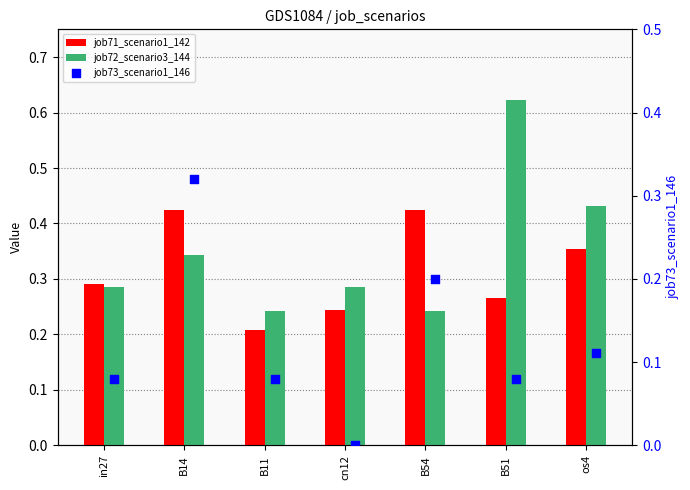

What is the total value across all series at B14?

1.1